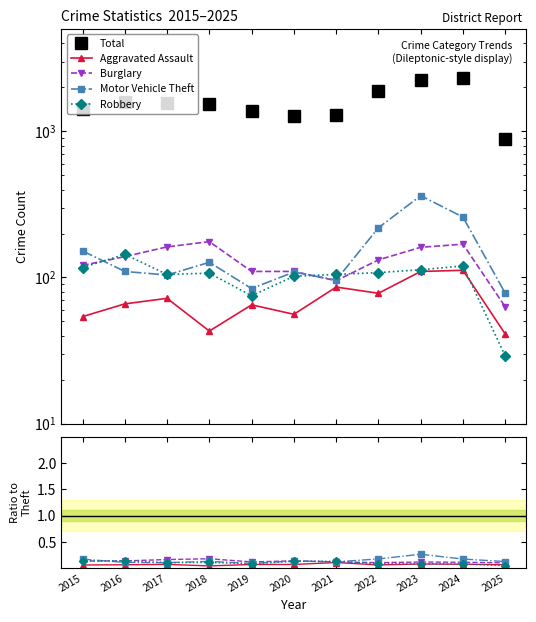

Does the chart have visible grid lines?

No